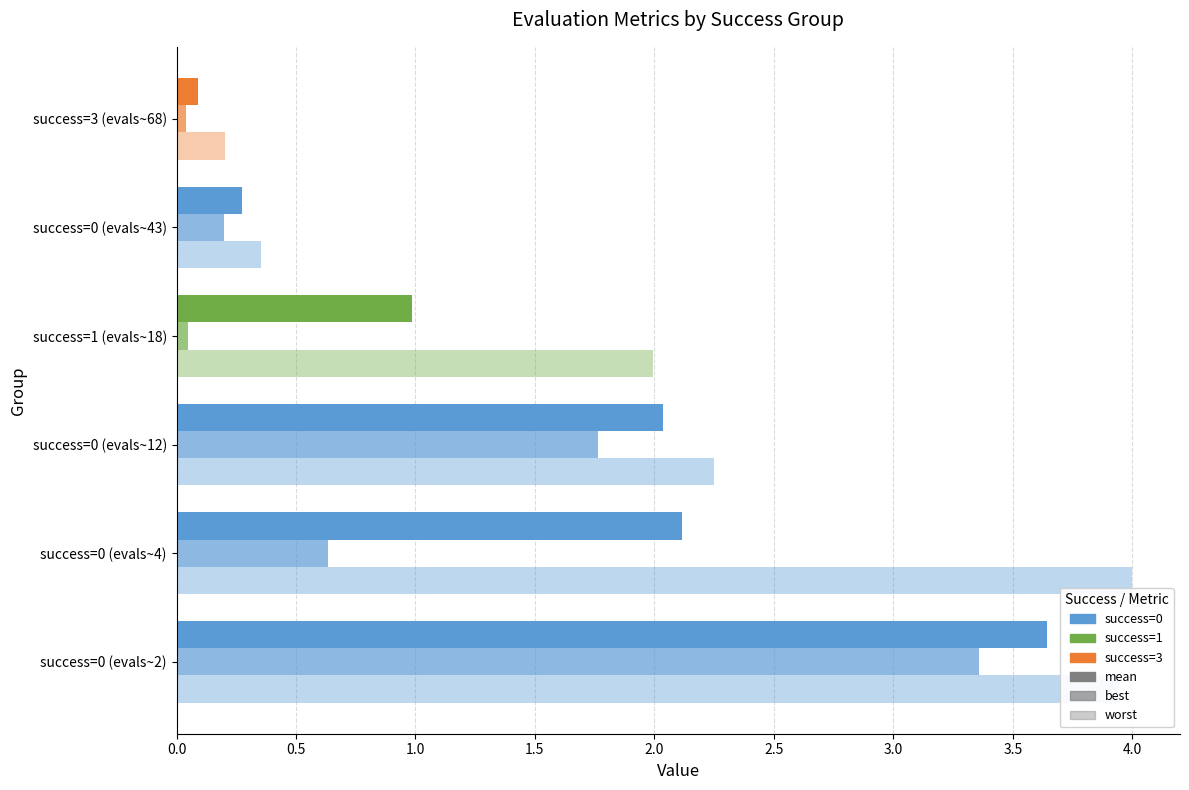

Between success=0 (evals~2) and success=0 (evals~4), which series saw the biggest shift?

best